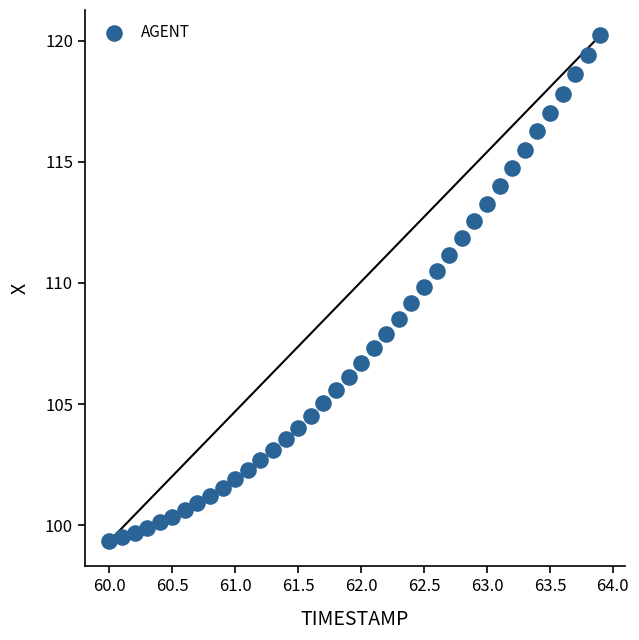

What is the range of Y values (max minus min)?

20.9